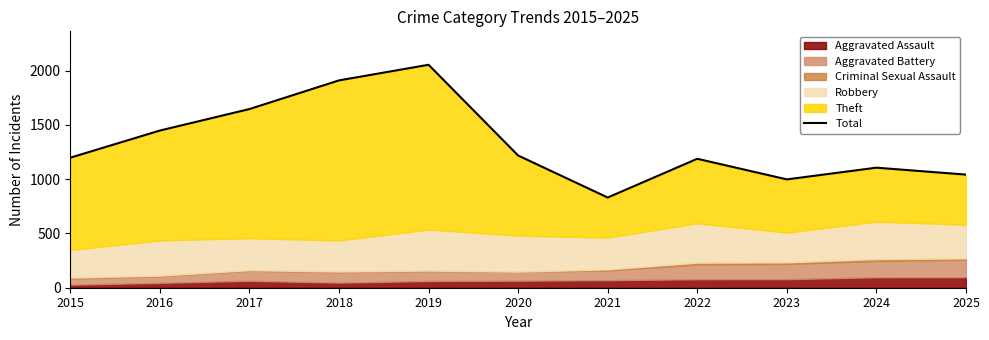

List the labels in order of value, smallest first.

2021, 2023, 2025, 2024, 2022, 2015, 2020, 2016, 2017, 2018, 2019